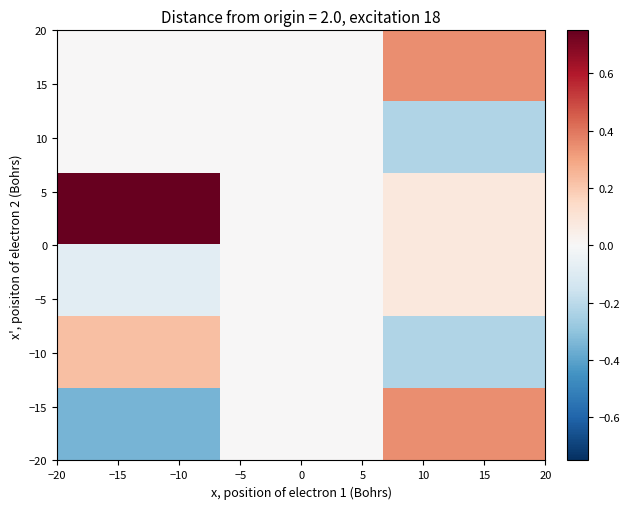

At which category does the chart reach its peak across all series?

−20